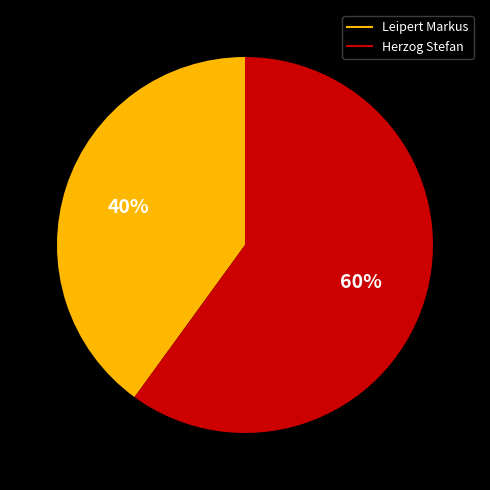

Between Leipert Markus and Herzog Stefan, which is larger?

Herzog Stefan